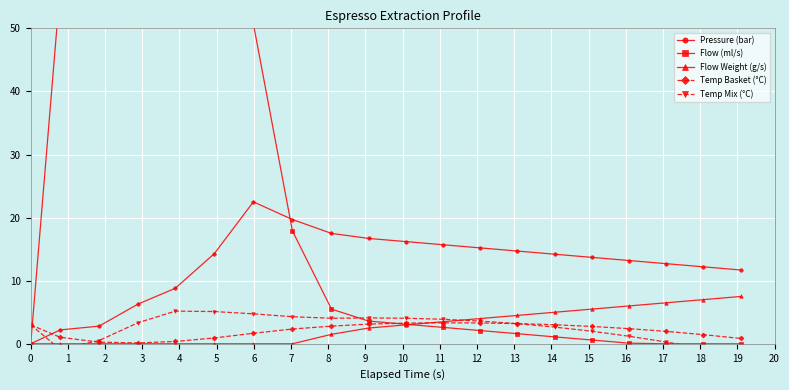

Which series has the widest spread of values?

Flow (ml/s)